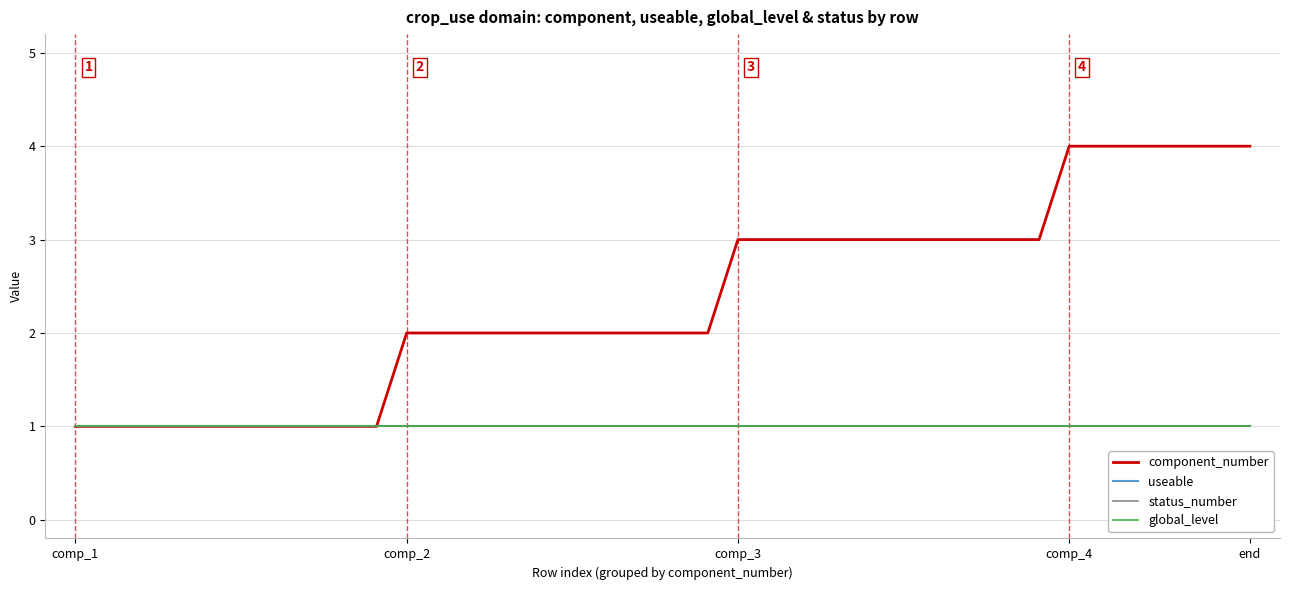

List the series in order of their peak value, lowest first.

useable, status_number, global_level, component_number